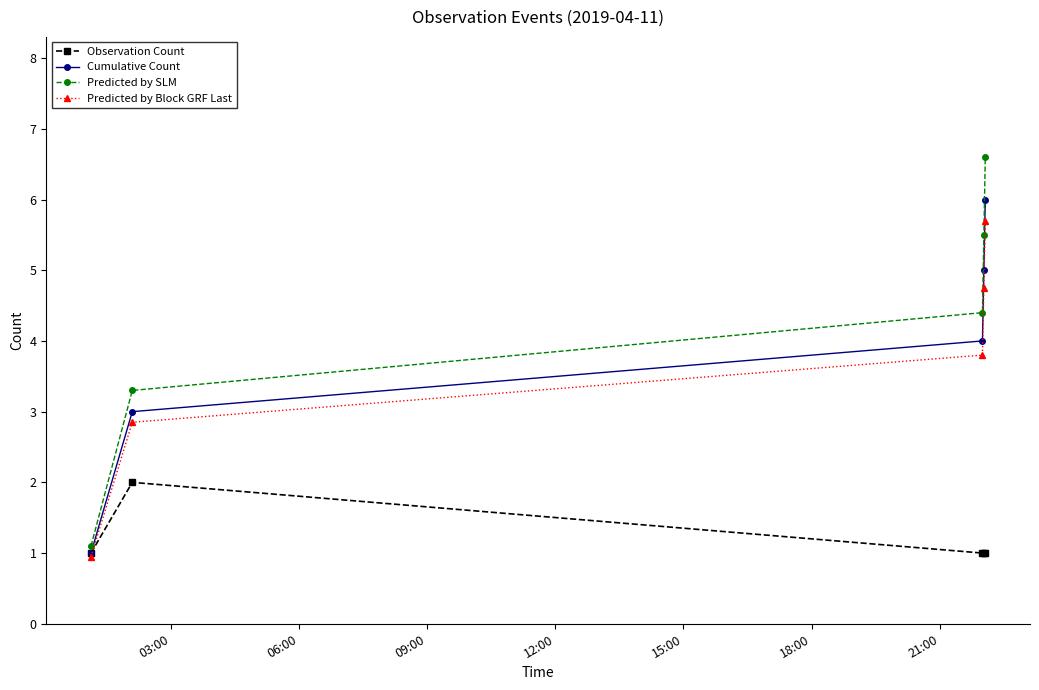

Which series has the largest range (max minus min)?

Predicted by SLM